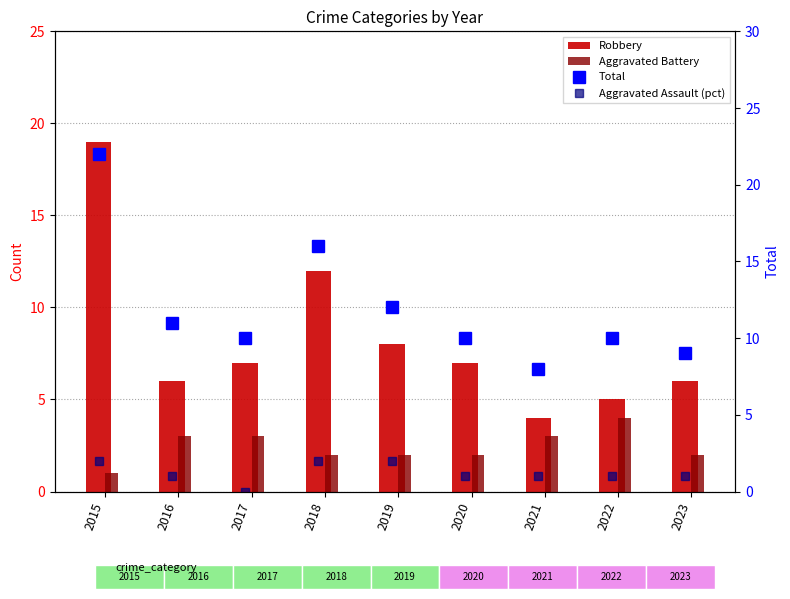

What is the sum of all Robbery values?

74